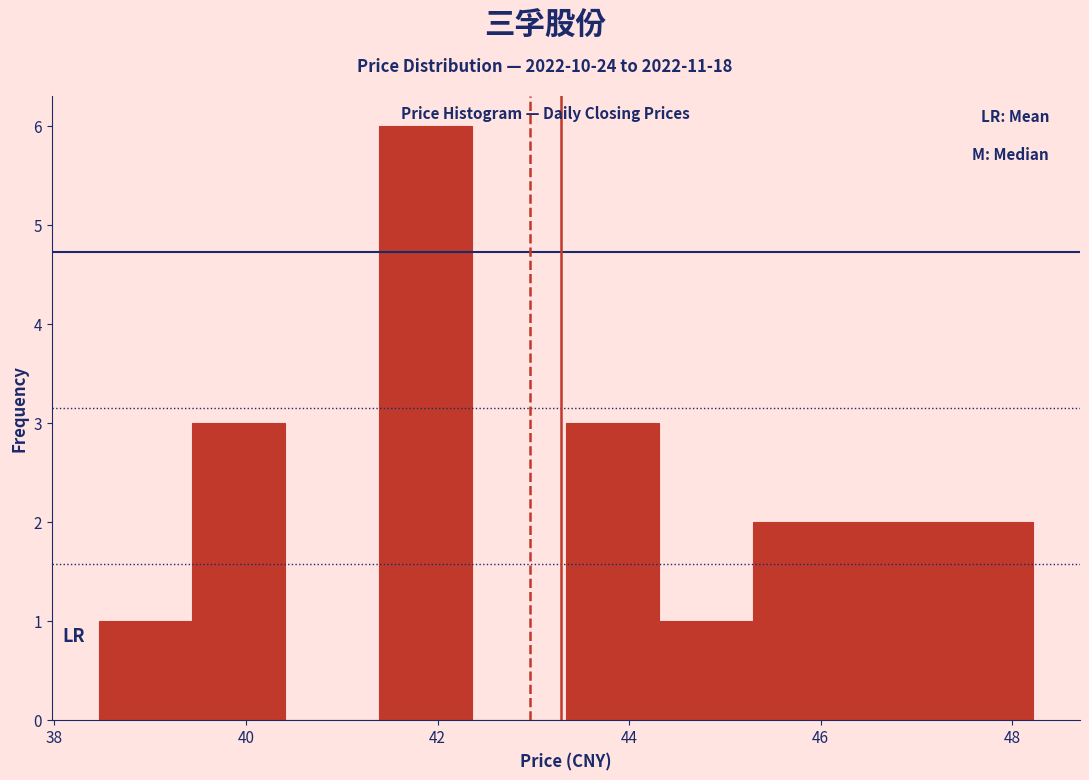

Reading left to right, list every bar in this chart as the range it spans on the x-axis followed by its height. Neither the bar edges nor the heights are printed on the chart, so give them approximately, as read against the axes.

38.4 to 39.4: 1
39.4 to 40.4: 3
40.4 to 41.4: 0
41.4 to 42.4: 6
42.4 to 43.4: 0
43.4 to 44.4: 3
44.4 to 45.2: 1
45.2 to 46.2: 2
46.2 to 47.2: 2
47.2 to 48.2: 2